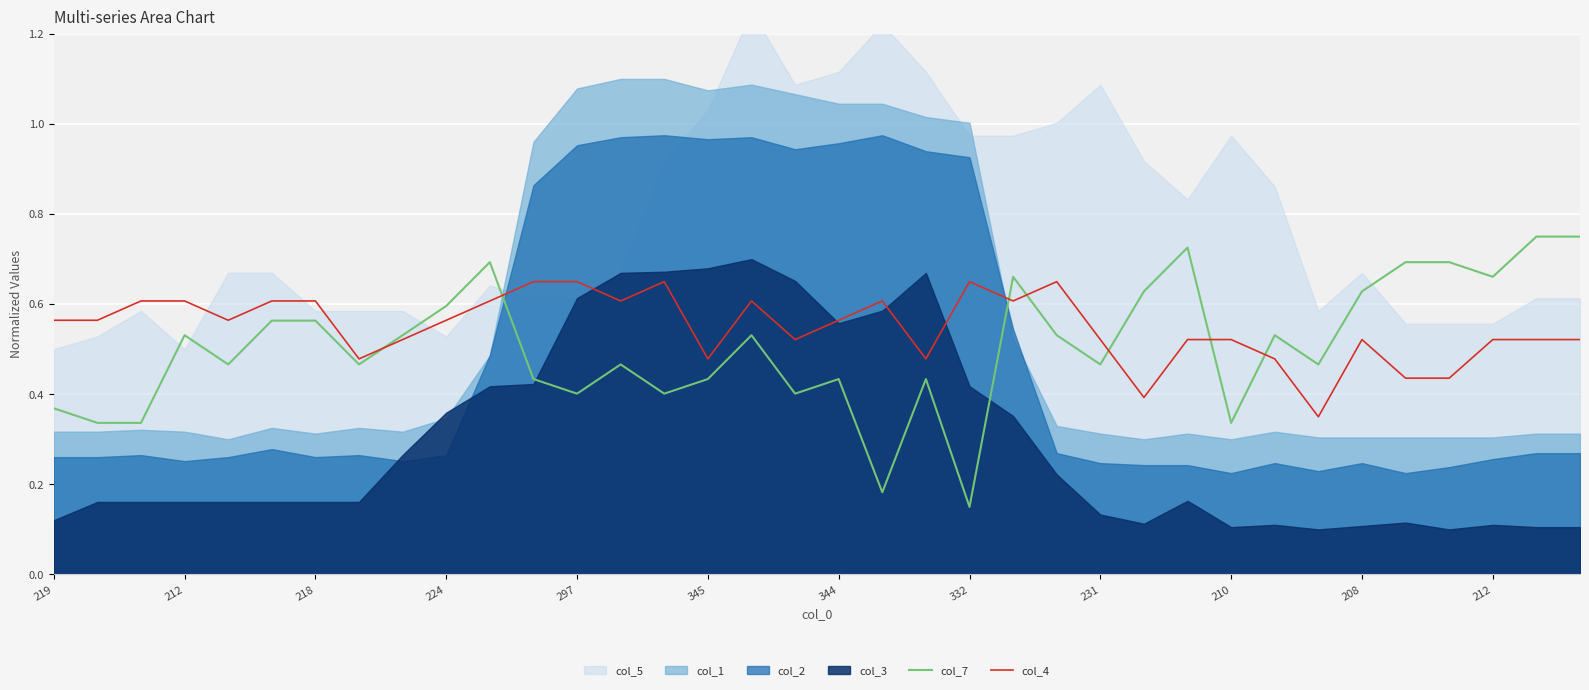

Which category has the lowest value across all series?

332